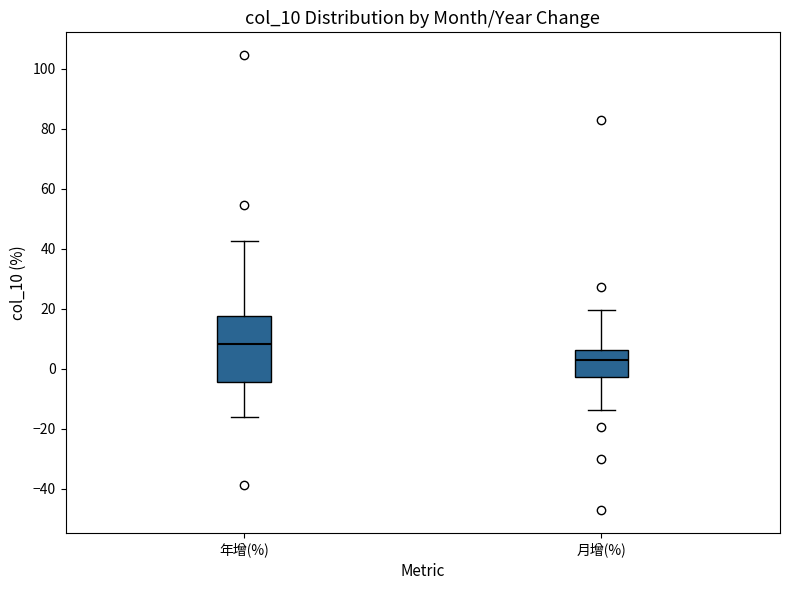

Which box's median line is the highest?

年增(%)